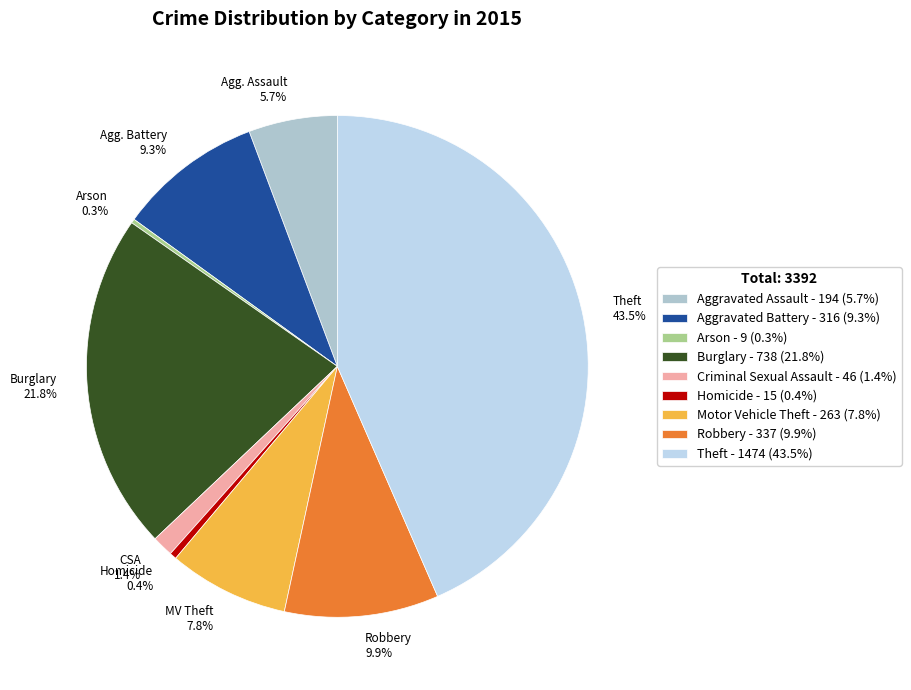

Which slice is the smallest?

Arson